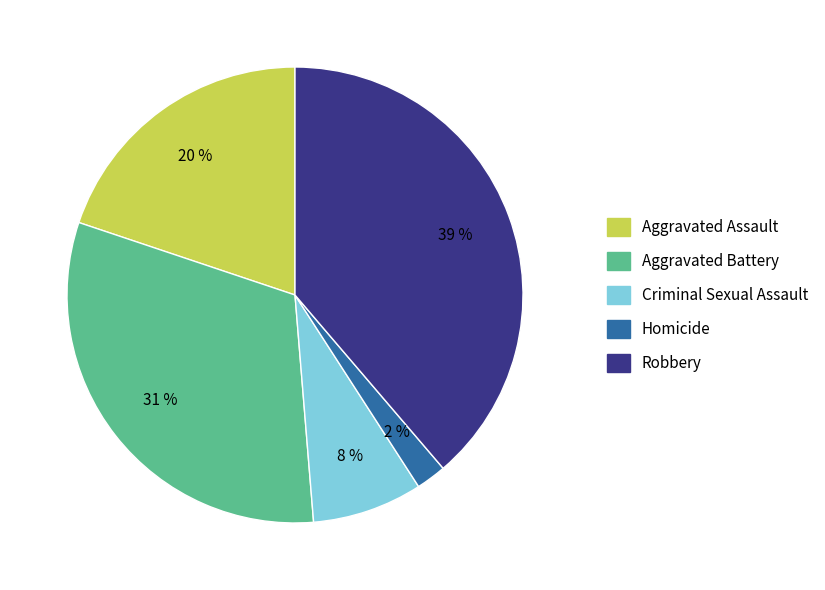

Does Robbery account for over 50% of the chart?

No